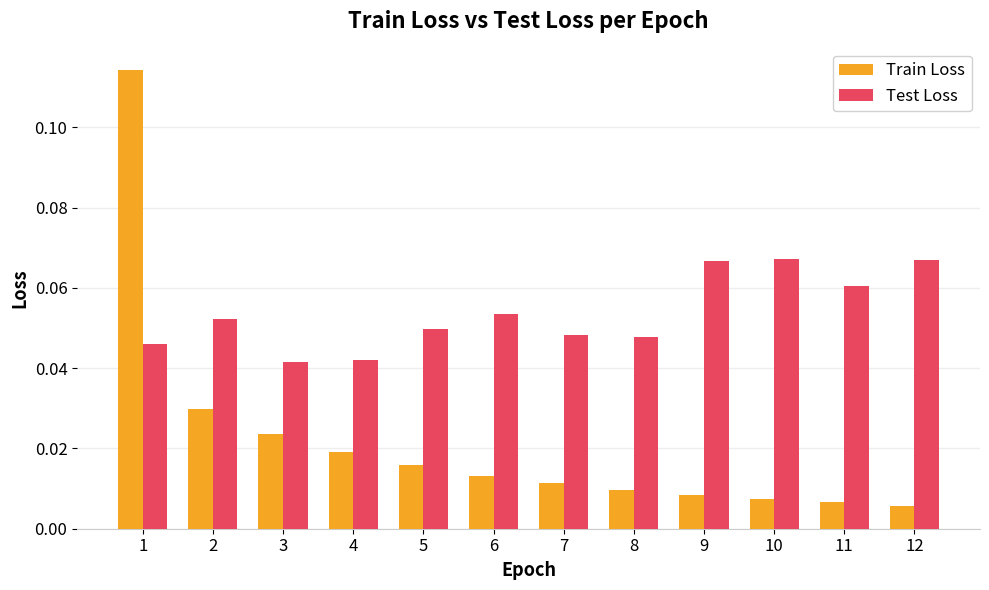

Which series has the widest spread of values?

Train Loss